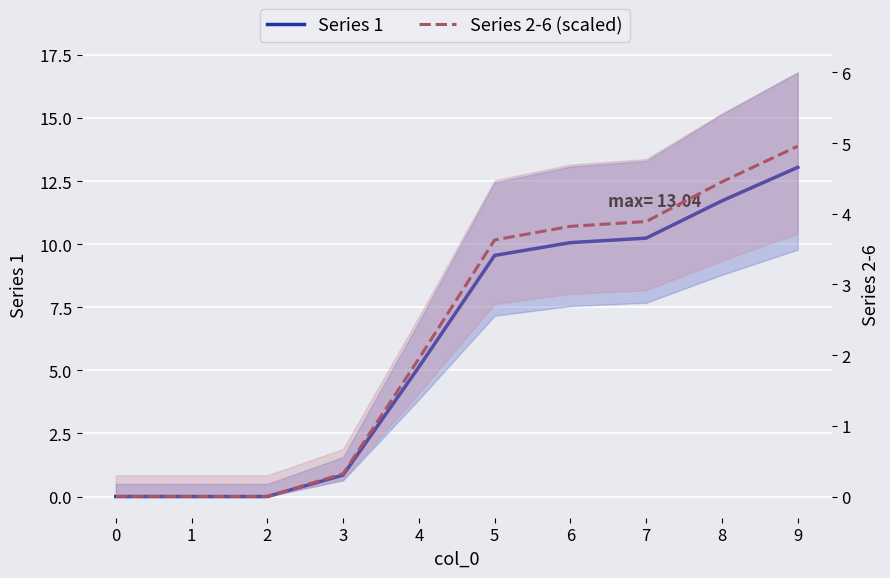

Rank the series at 9 from highest to lowest value.

Series 1, Series 2-6 (scaled)